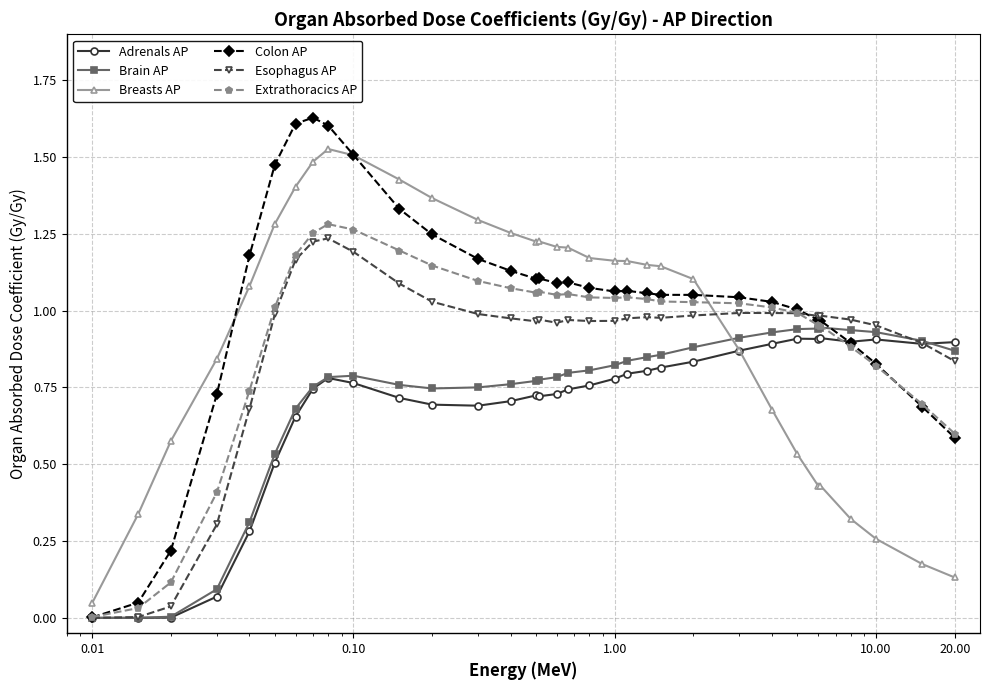

True or false: Esophagus AP has more than 0 points higher than both neighbors.

True